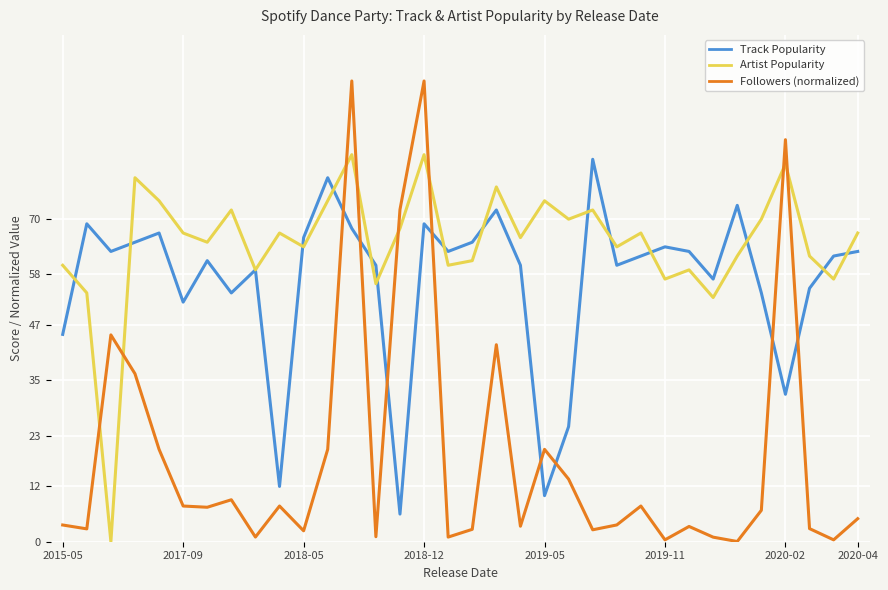

Which series has the widest spread of values?

Followers (normalized)